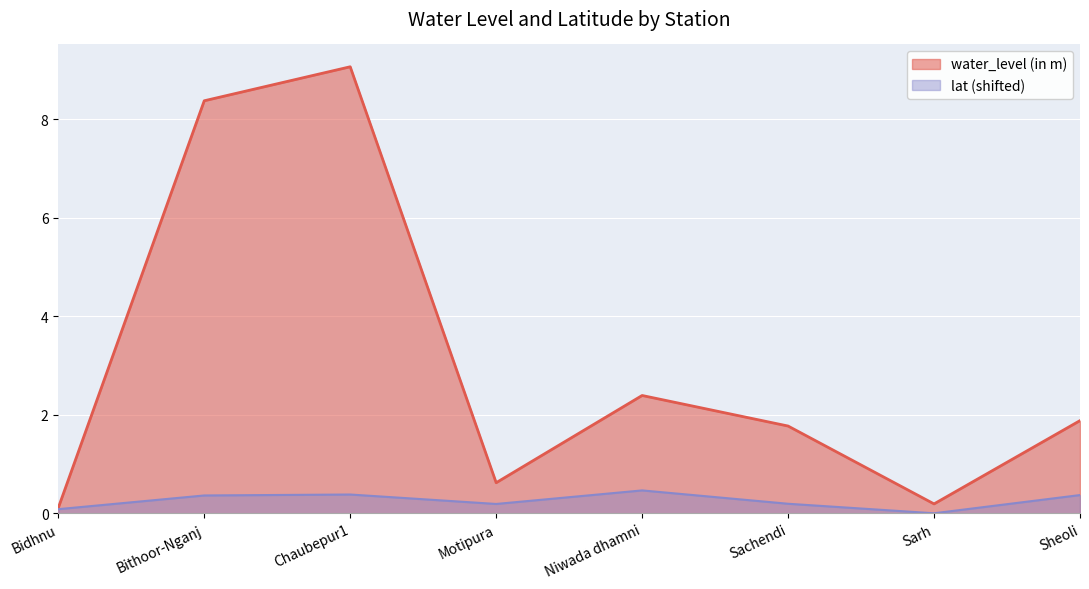

How many interior local valleys does the lat series have?

2